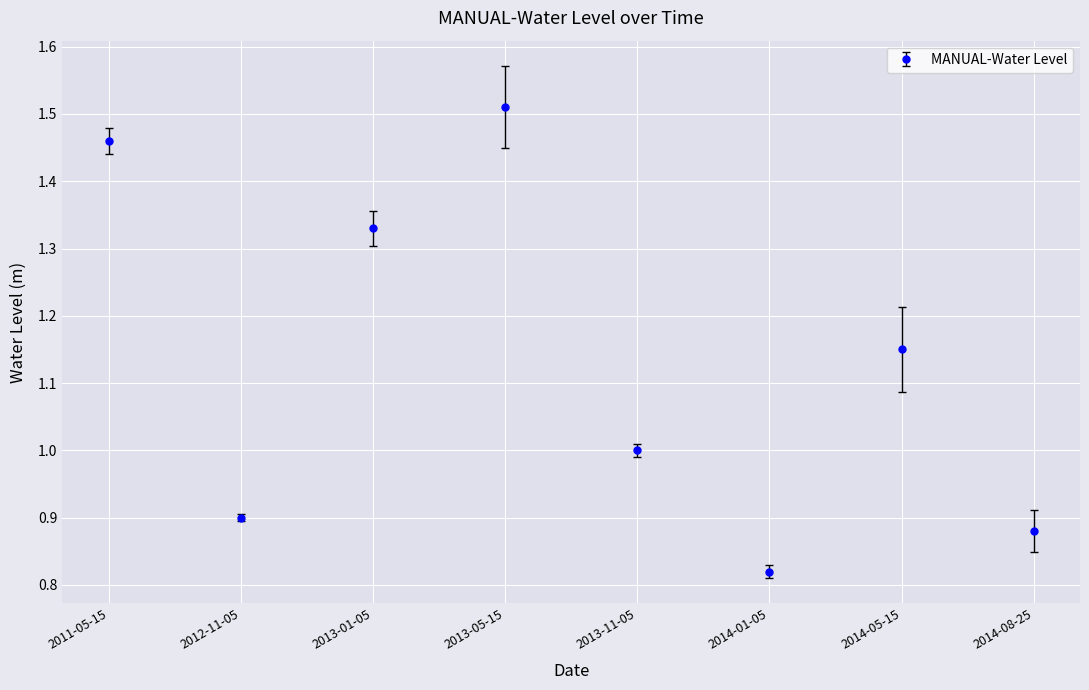

List the labels in order of value, largest first.

2013-05-15, 2011-05-15, 2013-01-05, 2014-05-15, 2013-11-05, 2012-11-05, 2014-08-25, 2014-01-05